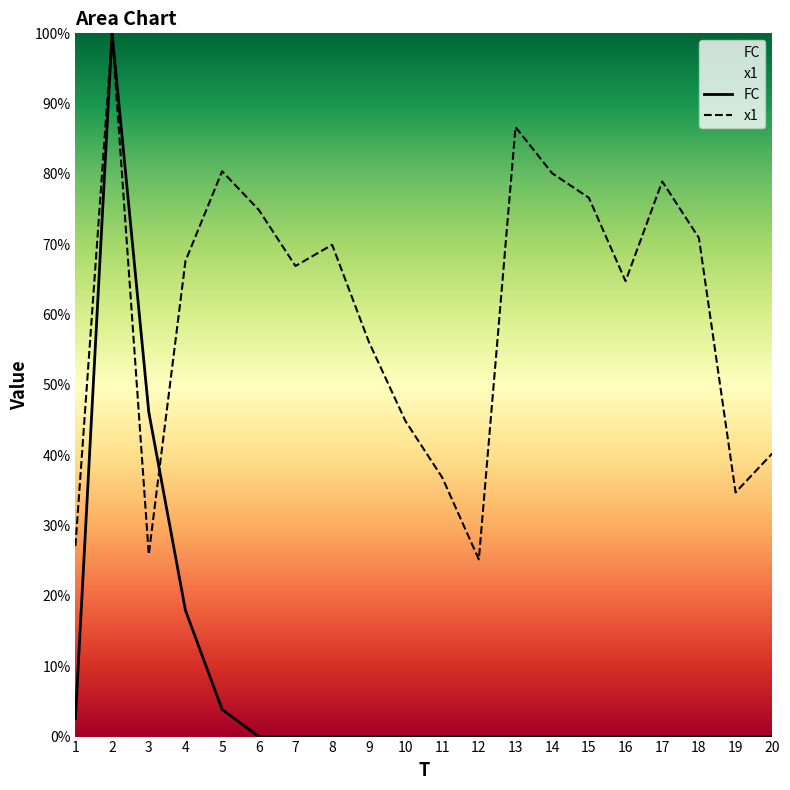

True or false: x1 has a value of 36.9 at 11.

True